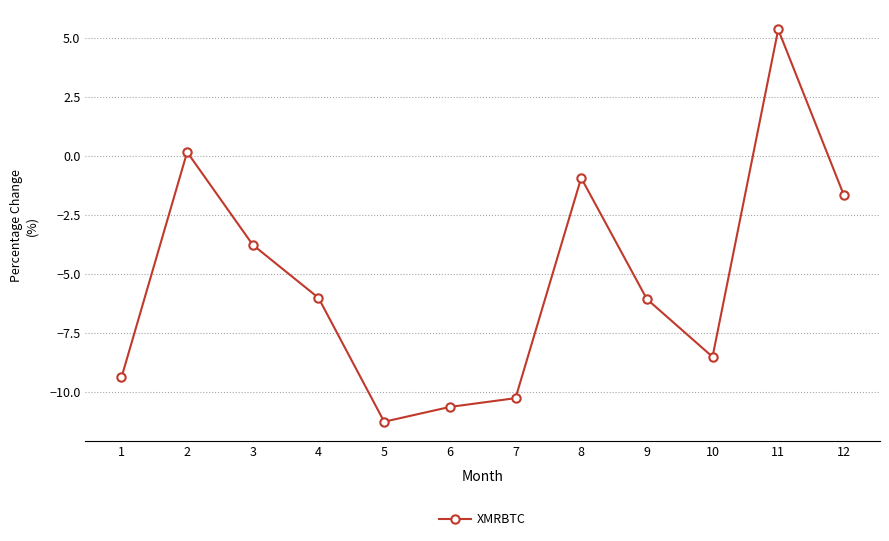

Is this an area chart (filled region under the line)?

No